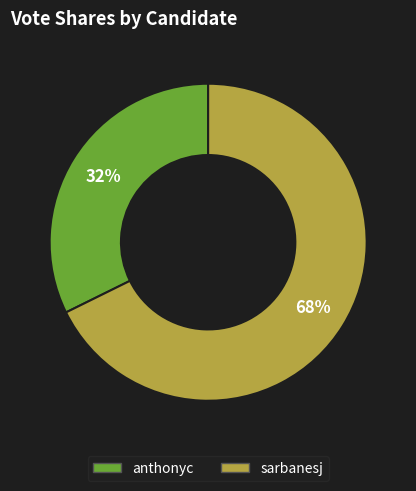

The anthonyc slice represents 46% of the pie. True or false?

False